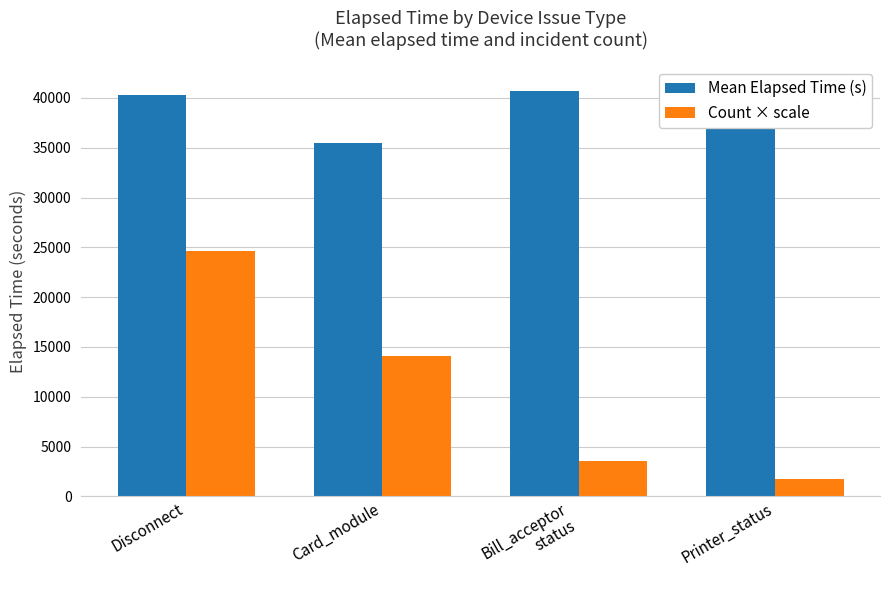

At how many categories does at least one series exceed 5883?

4